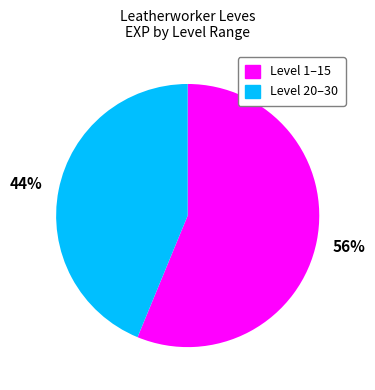

Does any single category account for the majority?

Yes